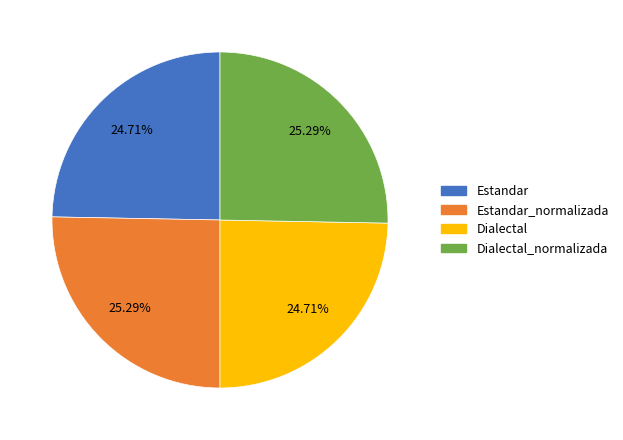

Is there a majority slice in this chart?

No